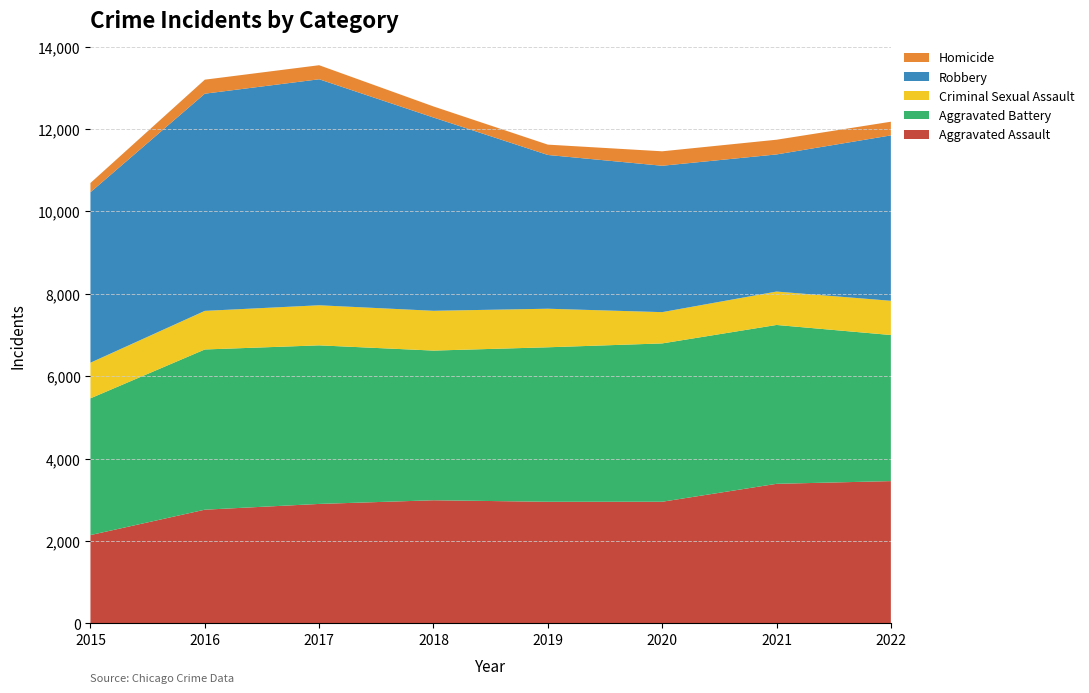

Reading right to left, what are all the values shown in this chart?

Aggravated Assault: 3453	3387	2952	2951	2988	2899	2759	2143
Aggravated Battery: 3547	3857	3844	3751	3634	3850	3890	3320
Criminal Sexual Assault: 831	811	759	936	966	973	937	865
Robbery: 4015	3329	3554	3733	4692	5487	5273	4139
Homicide: 332	357	351	251	269	341	340	224